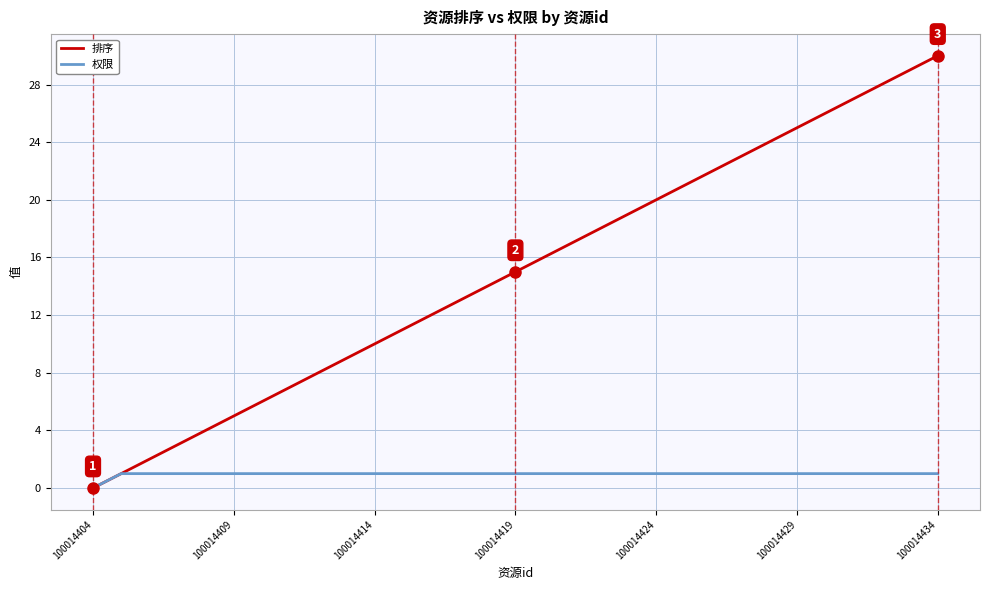

What is the highest value of the 排序 series?

30